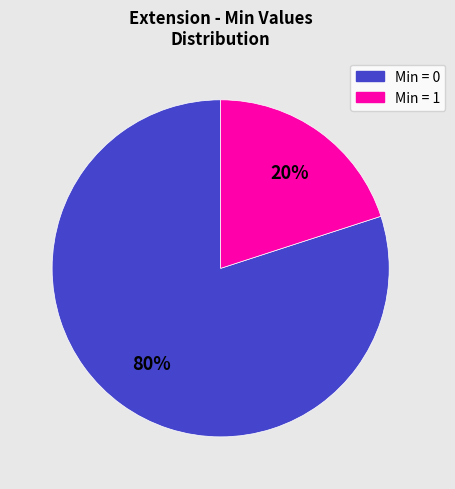

Is there a majority slice in this chart?

Yes